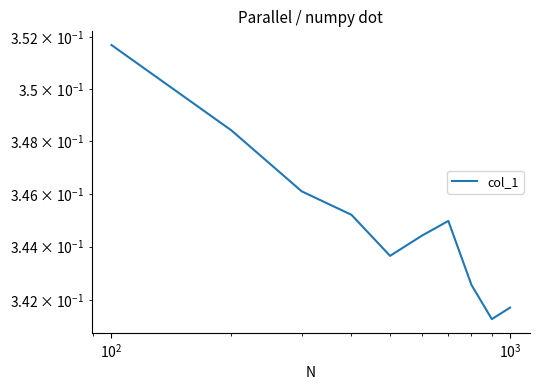

What is the minimum value shown in the chart?

0.3